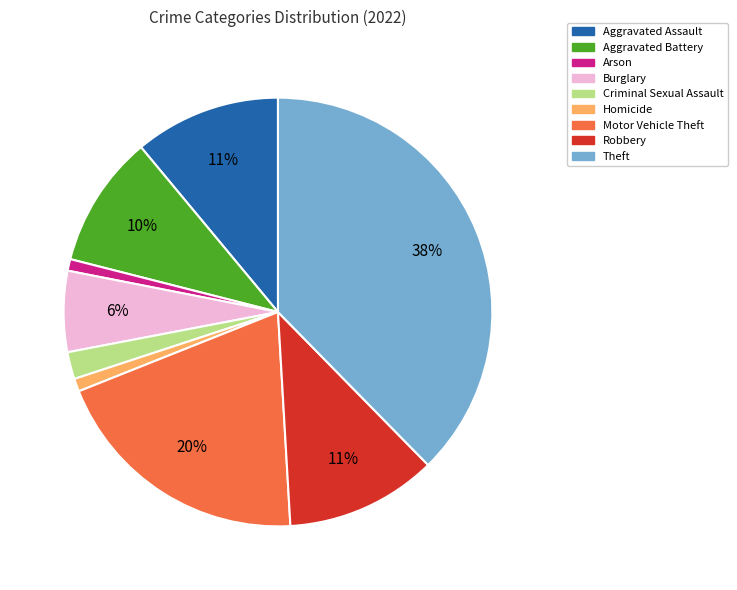

To the nearest percent, what portion does Motor Vehicle Theft represent?

20%